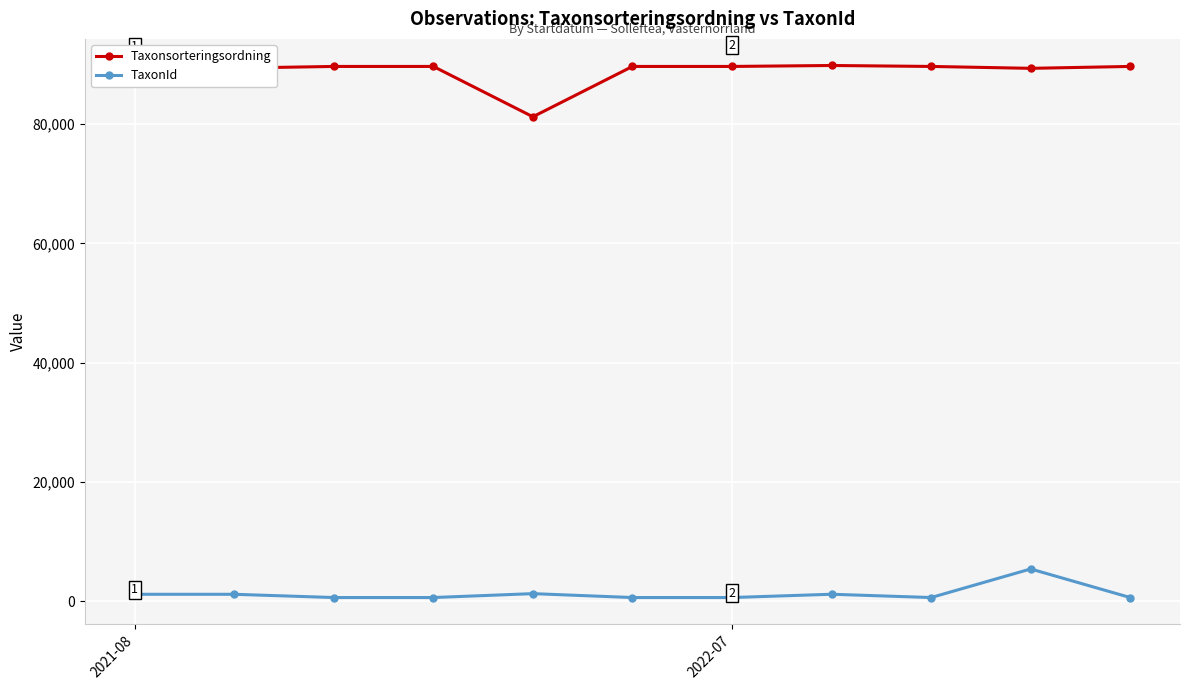

Which series has the largest total across all categories?

Taxonsorteringsordning